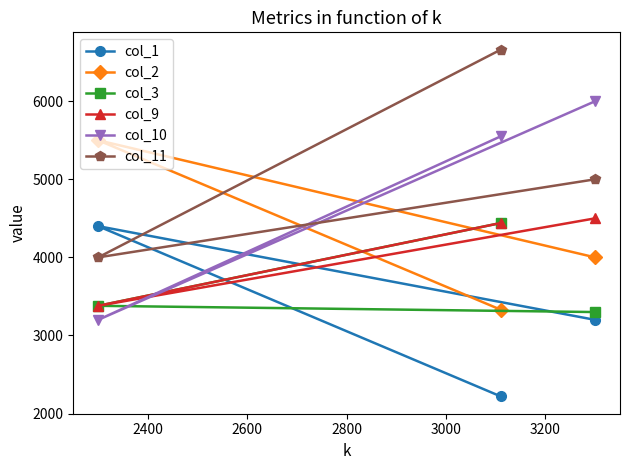

What is the value of the col_11 point at the 2nd from the left?

6660